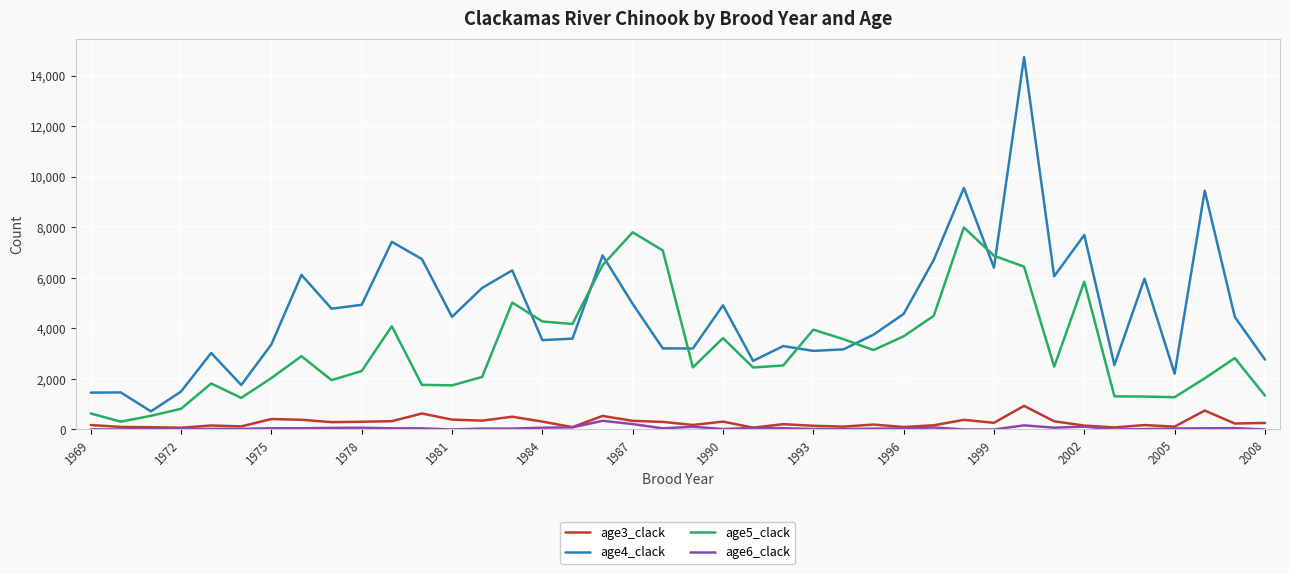

What is the difference between the maximum and second lowest values in the age6_clack series?

343